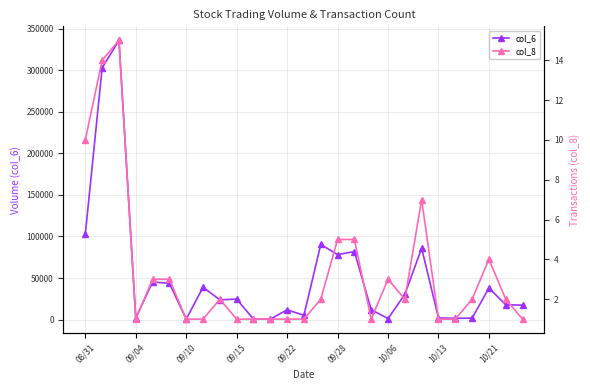

Where is the first local minimum for col_6?

09/04